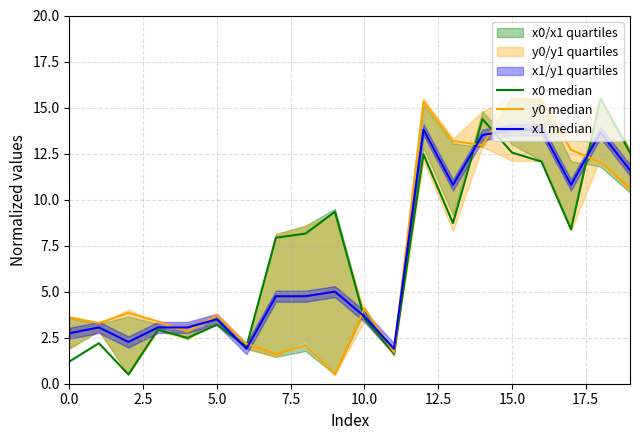

The value of y0 median at 18 is 20.3. True or false?

False